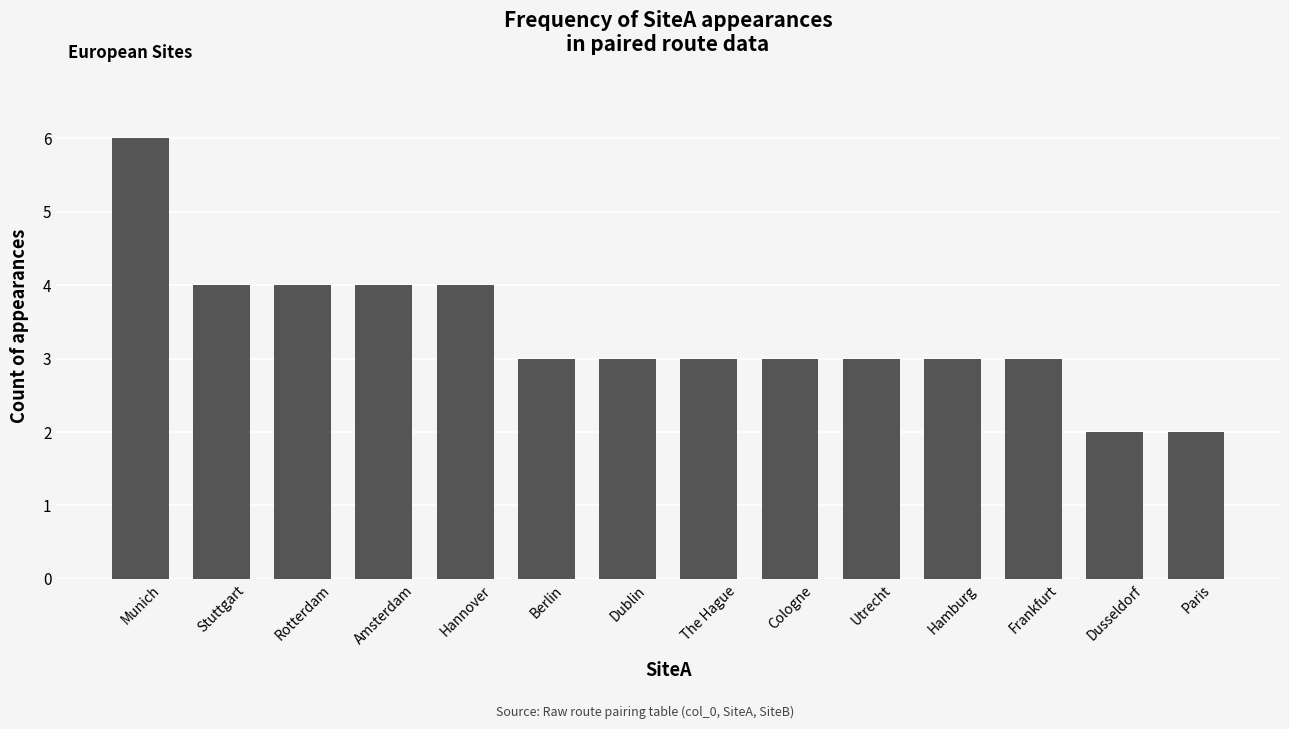

What is the label of the 8th bar from the left?

The Hague